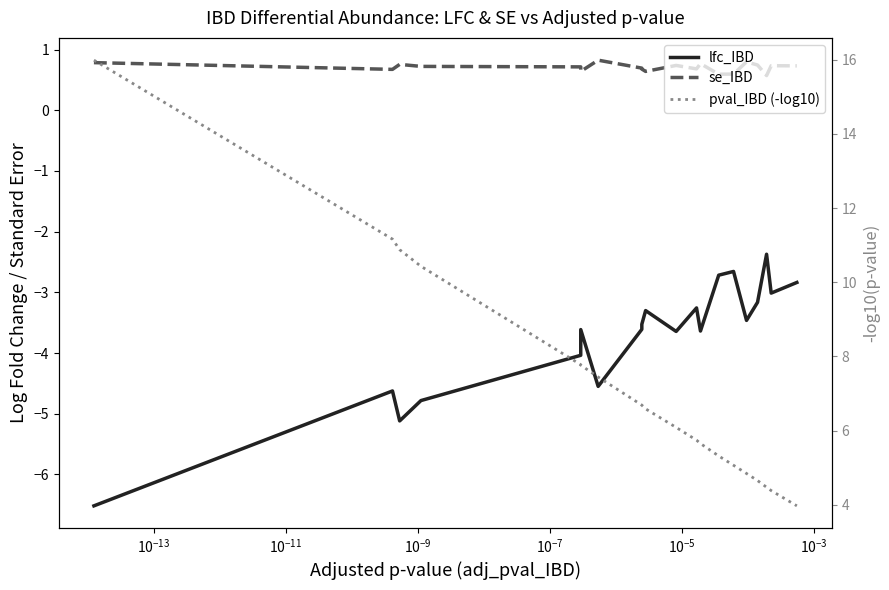

What is the minimum value for se_IBD?

0.6